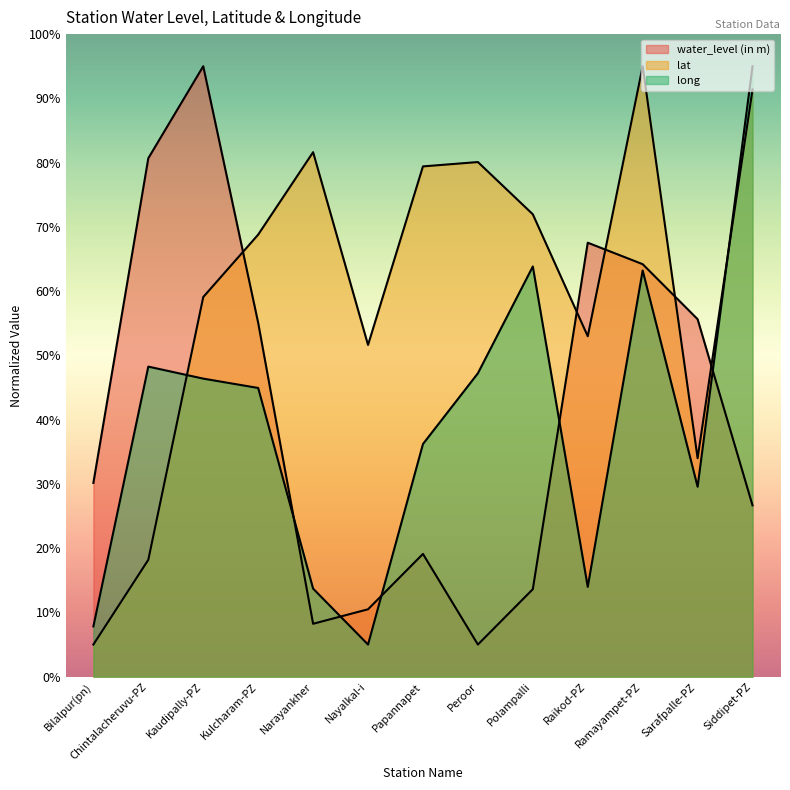

What is the lowest value of the lat series?

5.0